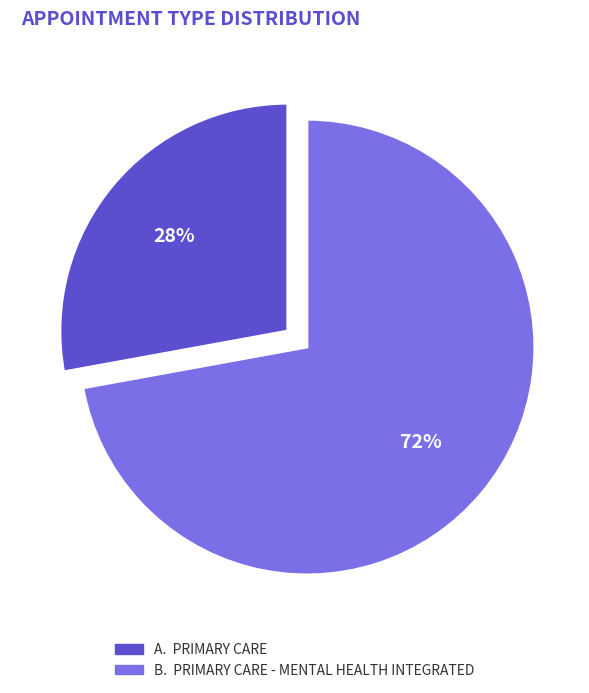

To the nearest percent, what is the difference between the largest and smallest slice percentages?

44%